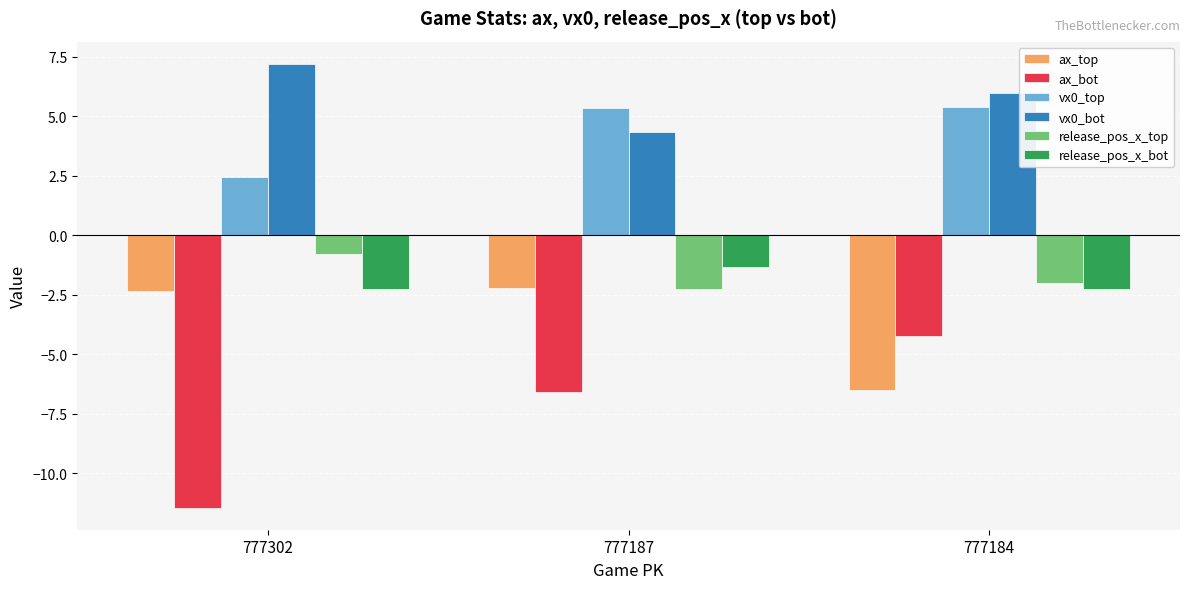

The value of vx0_bot at 777187 is 4.3. True or false?

True